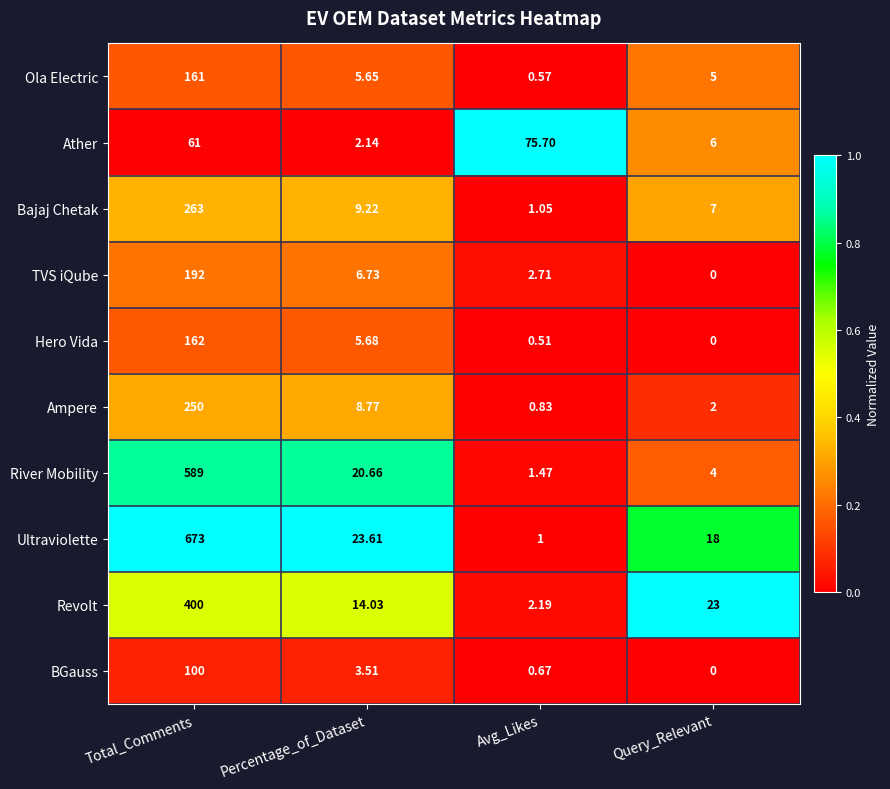

Rank the categories by BGauss value from highest to lowest.

Total_Comments, Percentage_of_Dataset, Avg_Likes, Query_Relevant